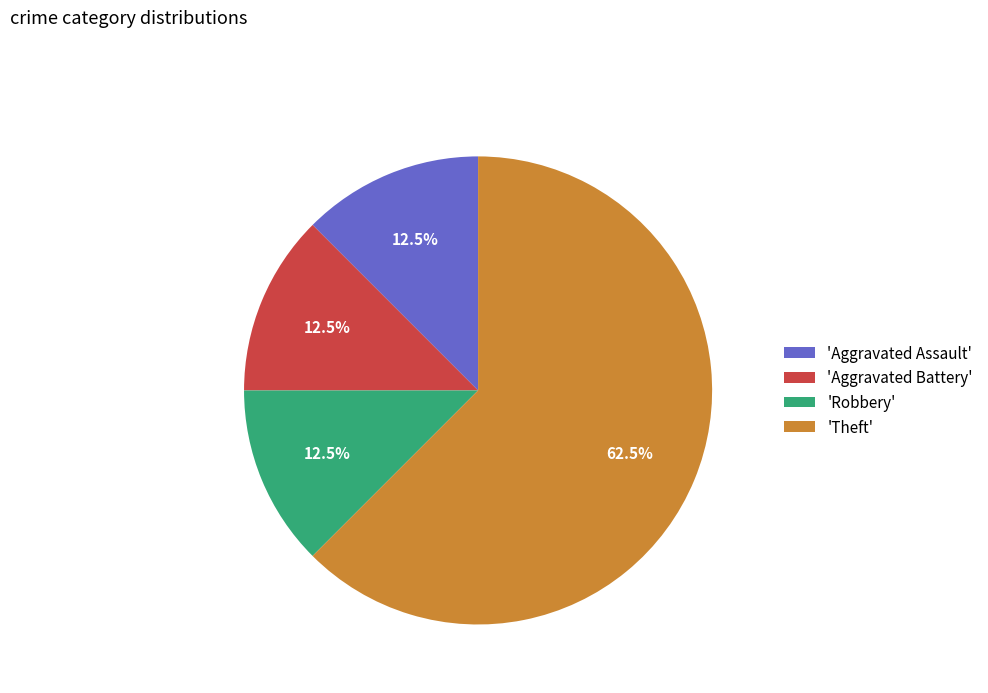

How many slices are in this pie chart?

4